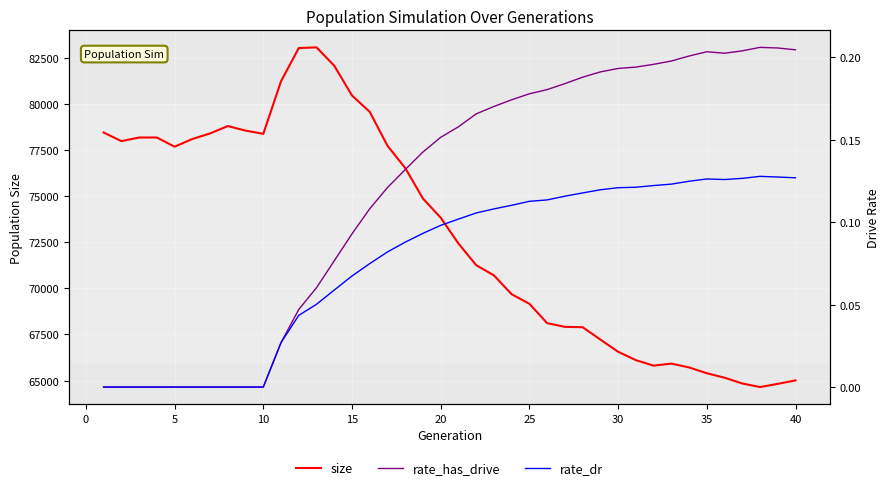

What is the highest value of the size series?

83053